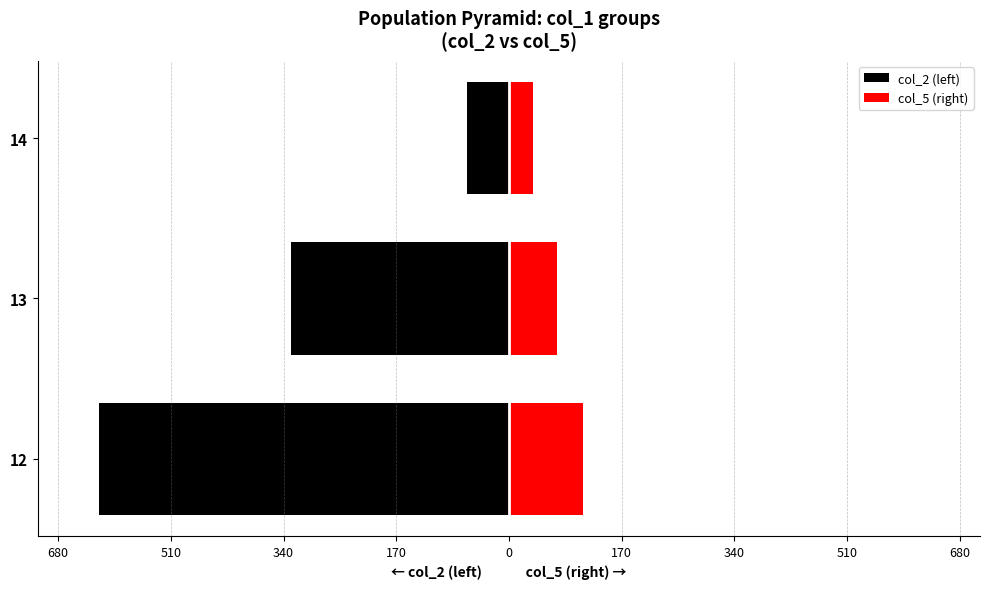

What is the sum of all col_5 (right) values?

221